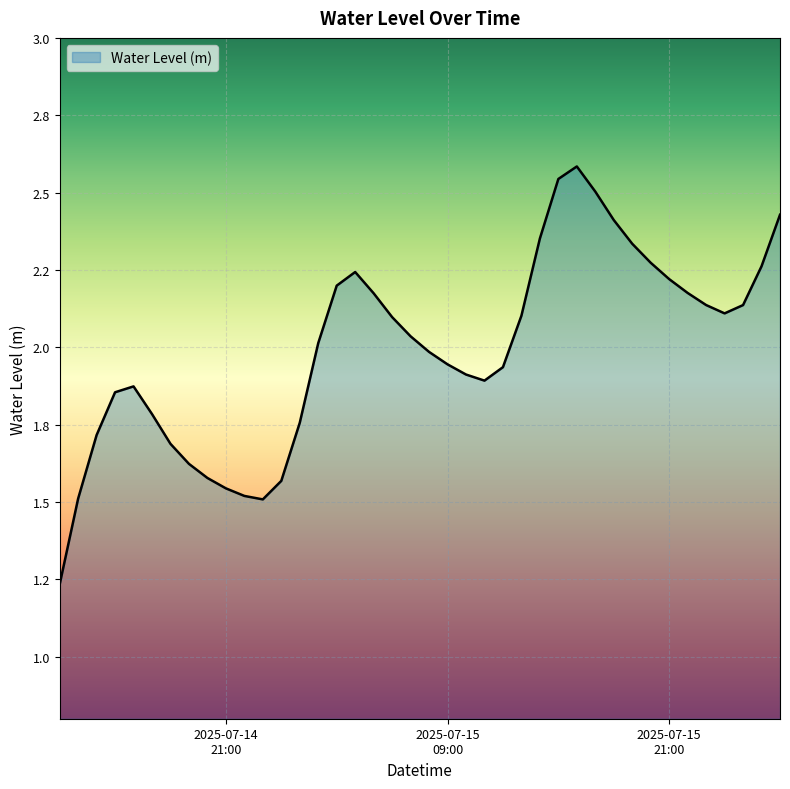

Reading left to right, list all the values displayed in this chart.

1.2	1.5	1.7	1.9	1.9	1.8	1.7	1.6	1.6	1.5	1.5	1.5	1.6	1.8	2.0	2.2	2.2	2.2	2.1	2.0	2.0	1.9	1.9	1.9	1.9	2.1	2.4	2.5	2.6	2.5	2.4	2.3	2.3	2.2	2.2	2.1	2.1	2.1	2.3	2.4